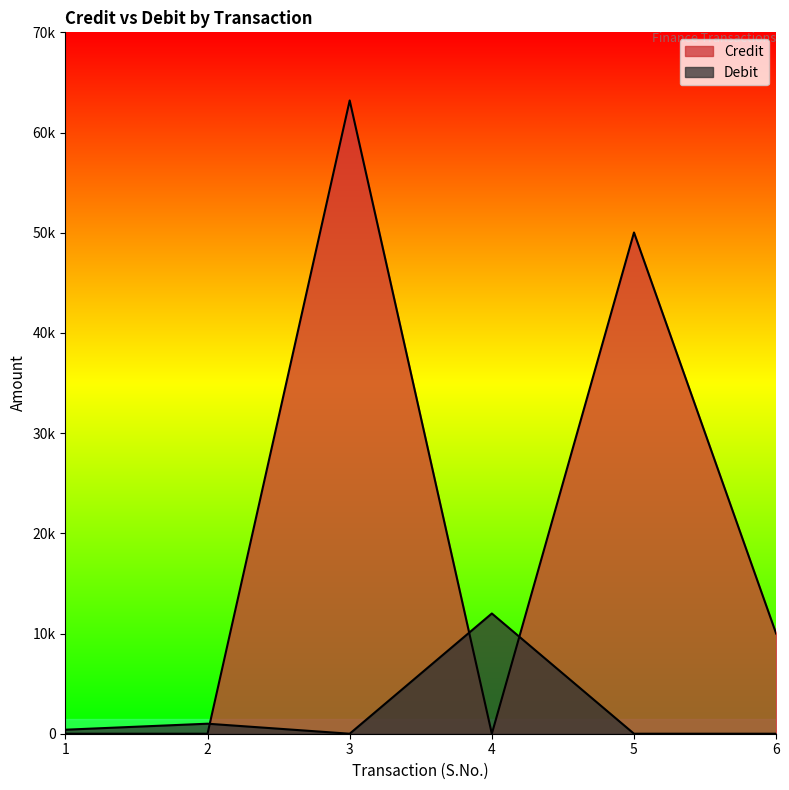

Does the chart have visible grid lines?

No